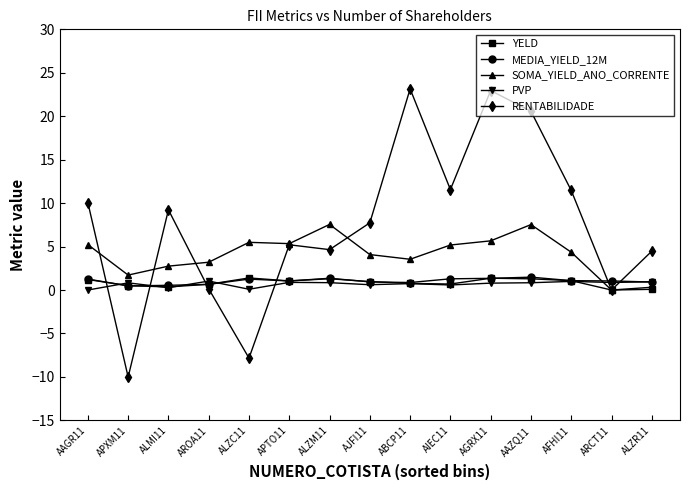

What is the highest value of the PVP series?

1.0